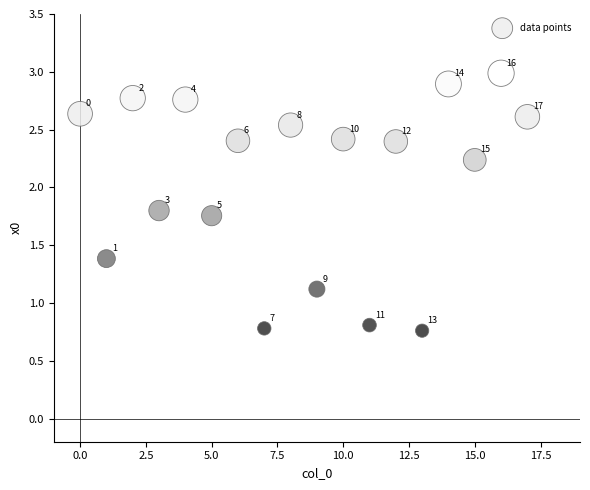

What Y value in the scatter plot is closest to 1?

1.1